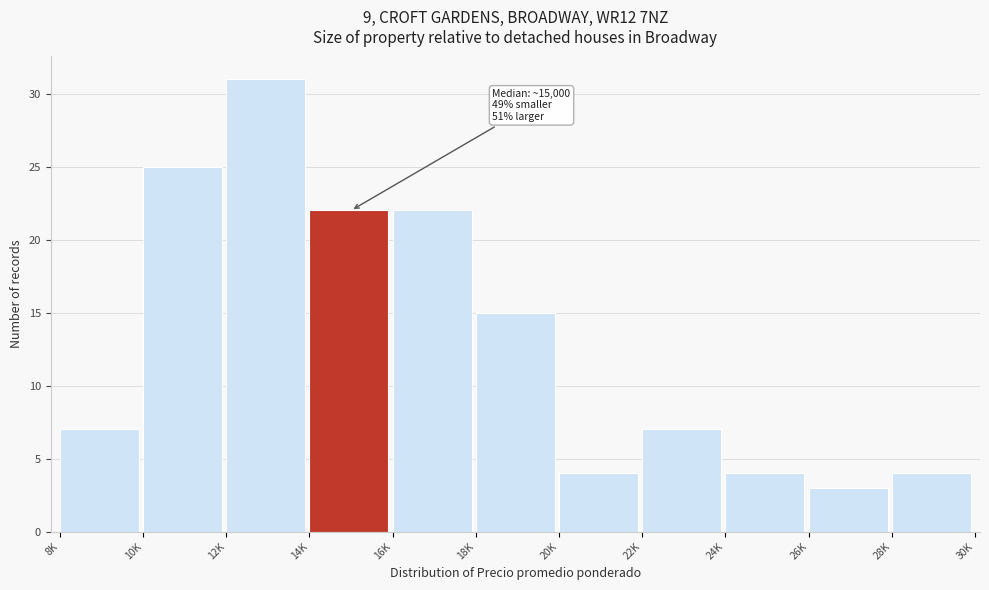

Reading right to left, transcribe all the data shown in this chart.

4	3	4	7	4	15	22	22	31	25	7